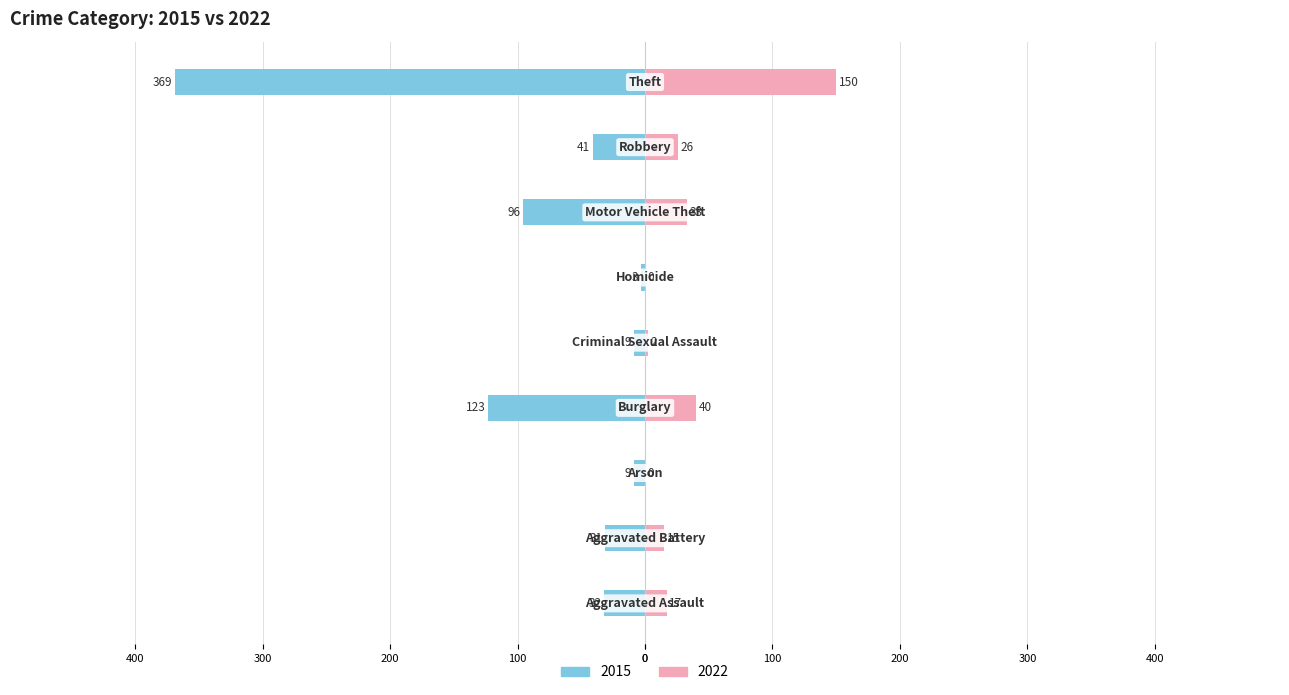

Where does the 2022 series first go above 17?

Burglary